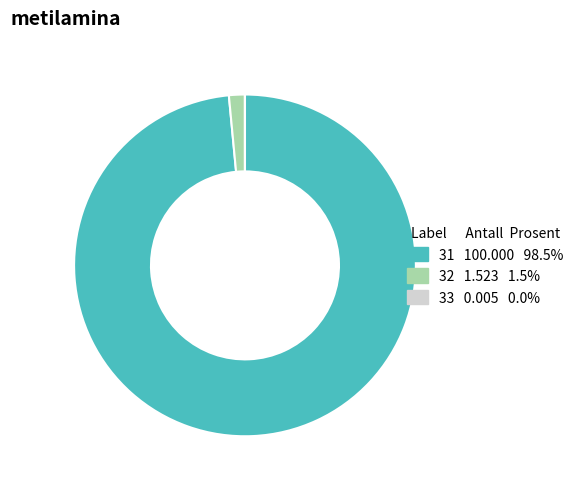

Does any single category account for the majority?

Yes